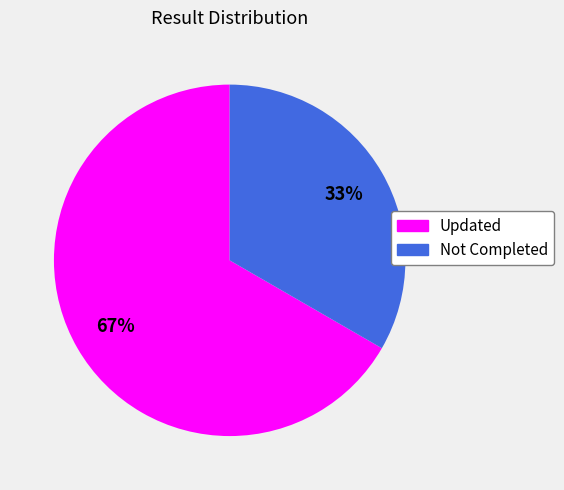

To the nearest percent, what is the average slice percentage?

50%